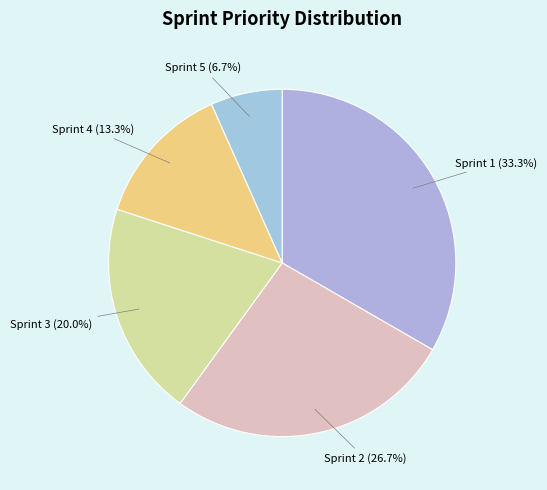

Combined, do Sprint 1 and Sprint 2 account for over 50%?

Yes